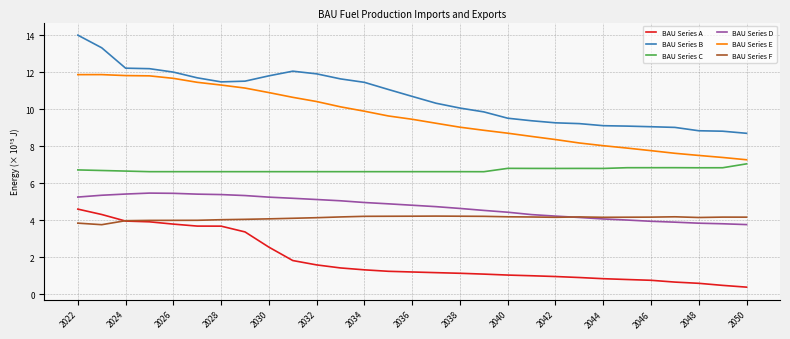

Which series has the largest total across all categories?

BAU Series B